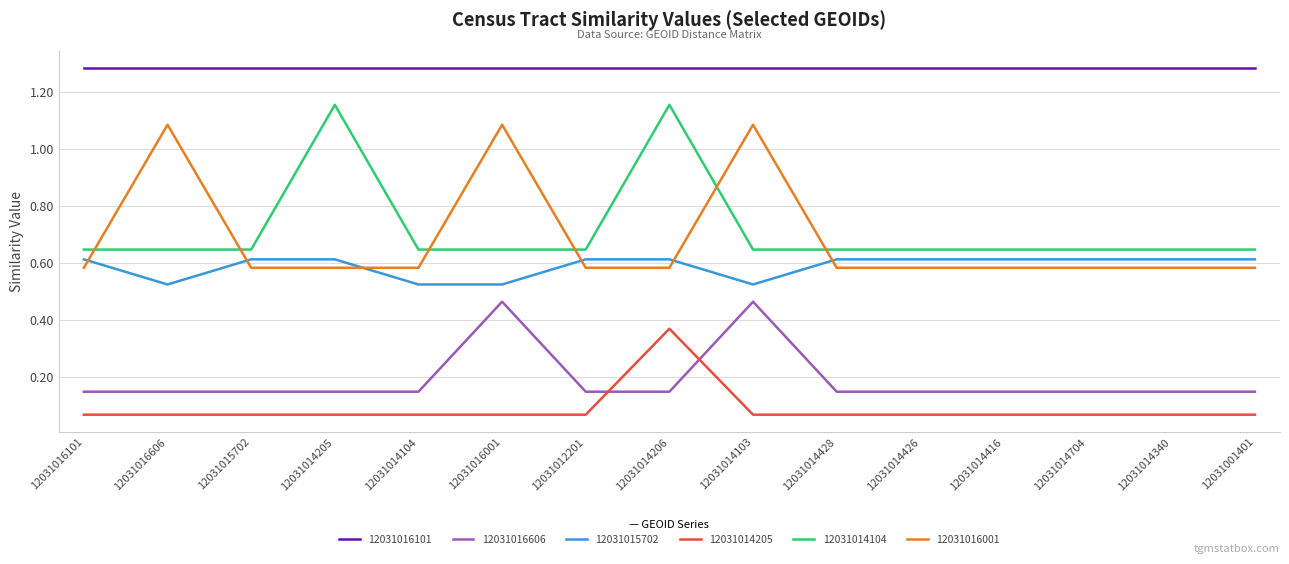

What is the difference between the maximum and minimum values in the 12031014205 series?

0.3